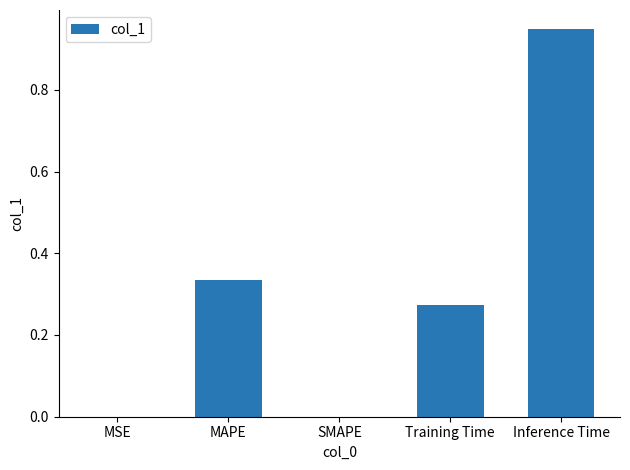

Is it true that the value at MAPE is 0.2?

False